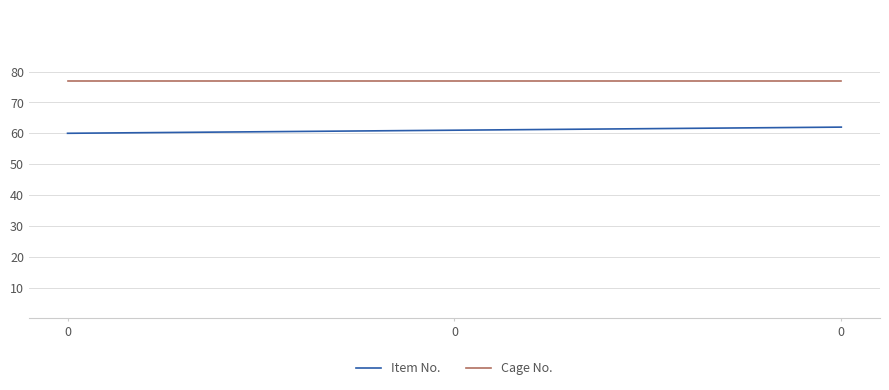

What are all the series names shown in the legend?

Item No., Cage No.